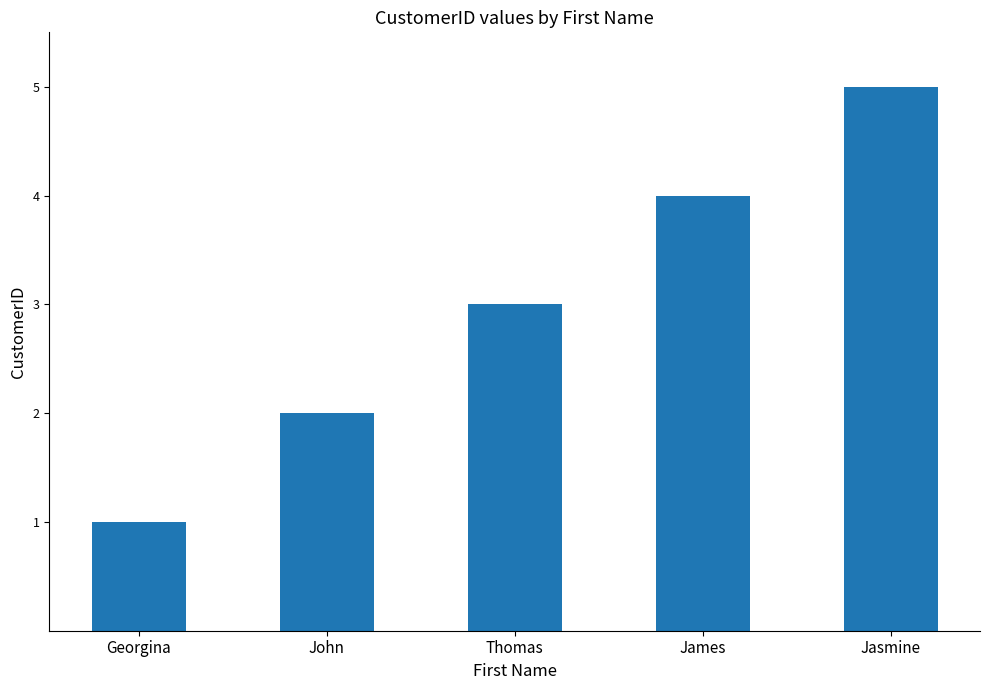

What value does the data have at Georgina?

1